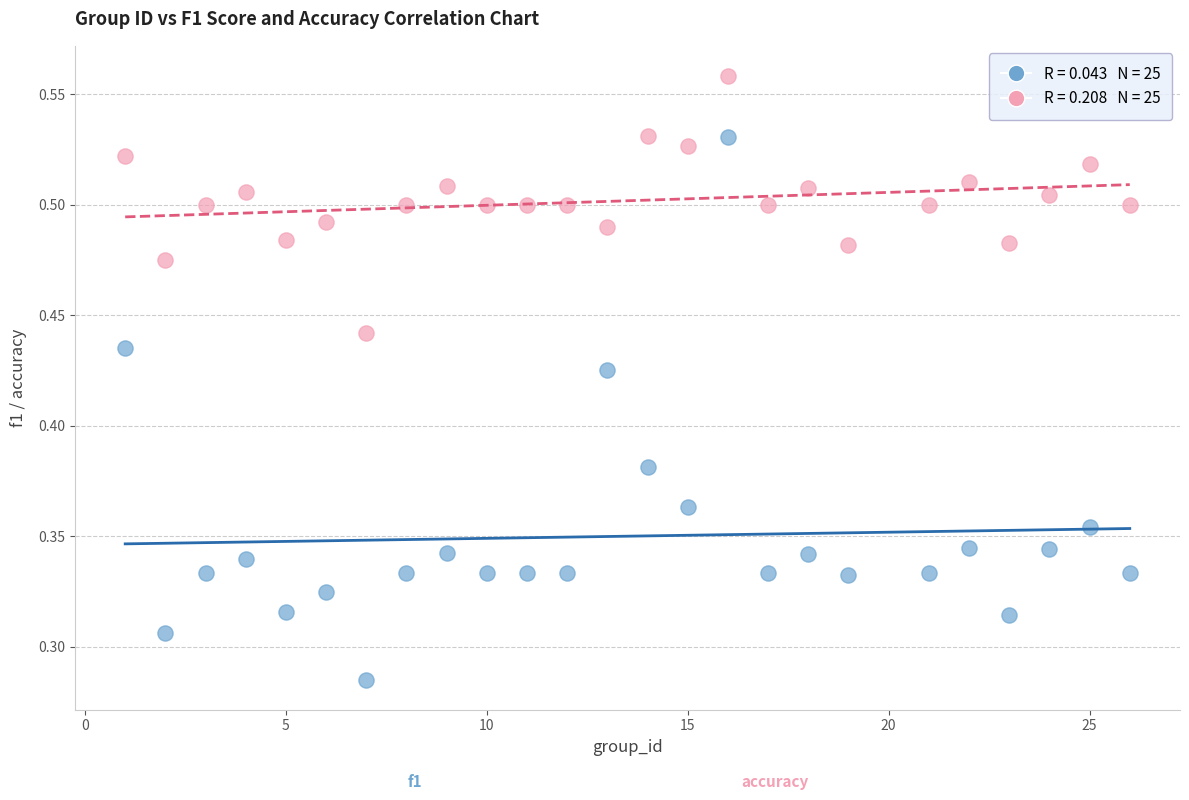

Across all data points, what is the range of X values (max minus min)?

25.0